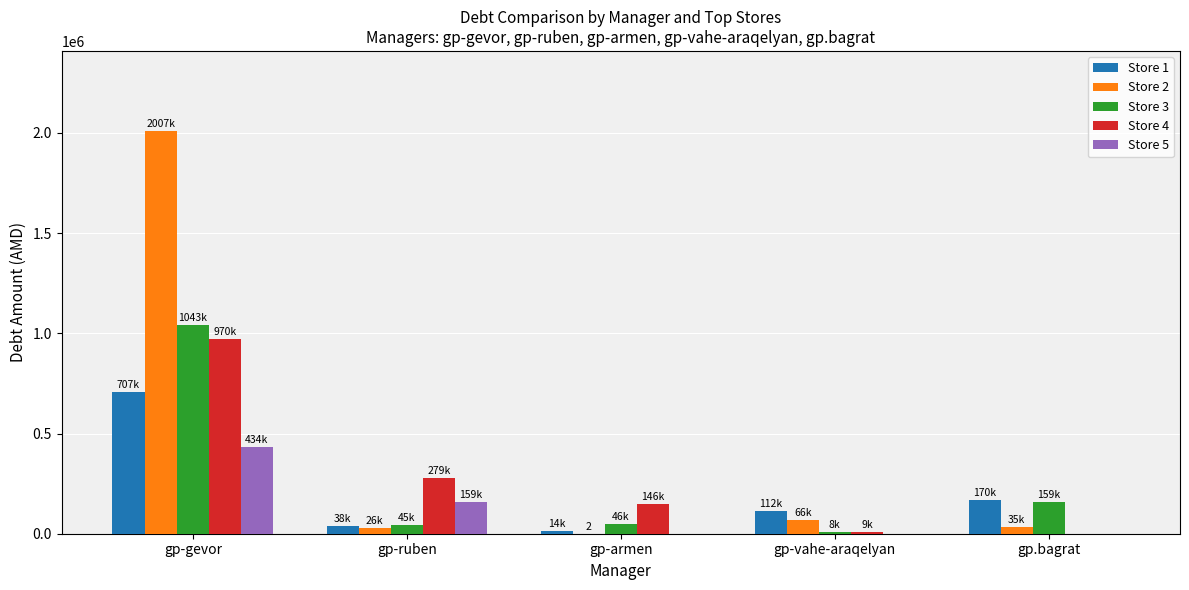

What is the sum of all Store 2 values?

2136602.2